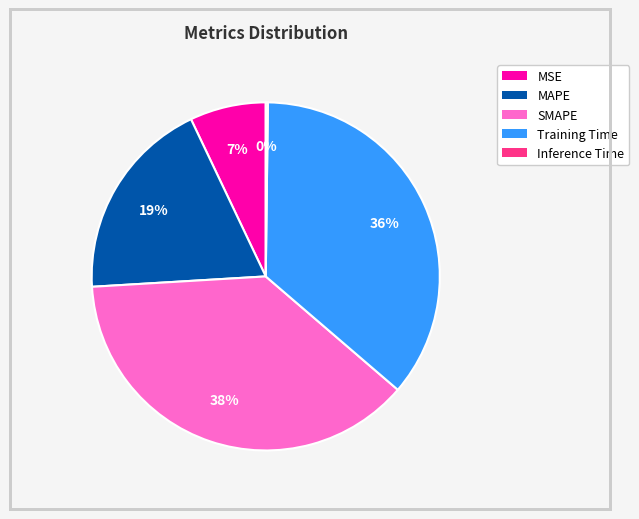

Is it true that Training Time is 36% of the pie?

True